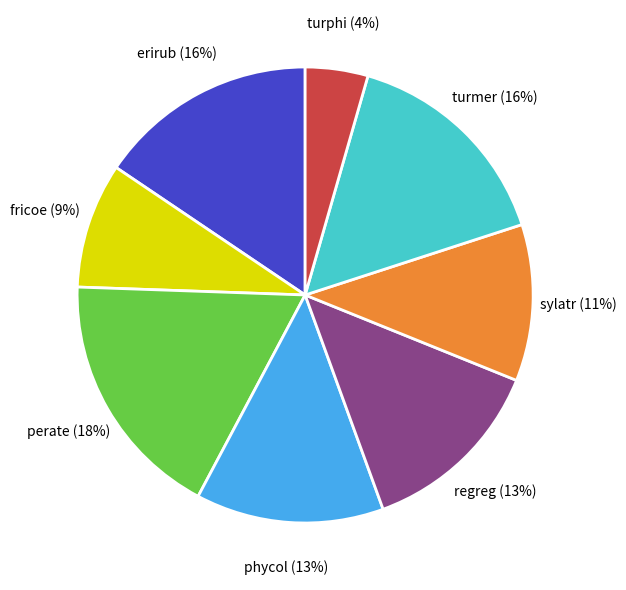

Which slice is the smallest?

turphi